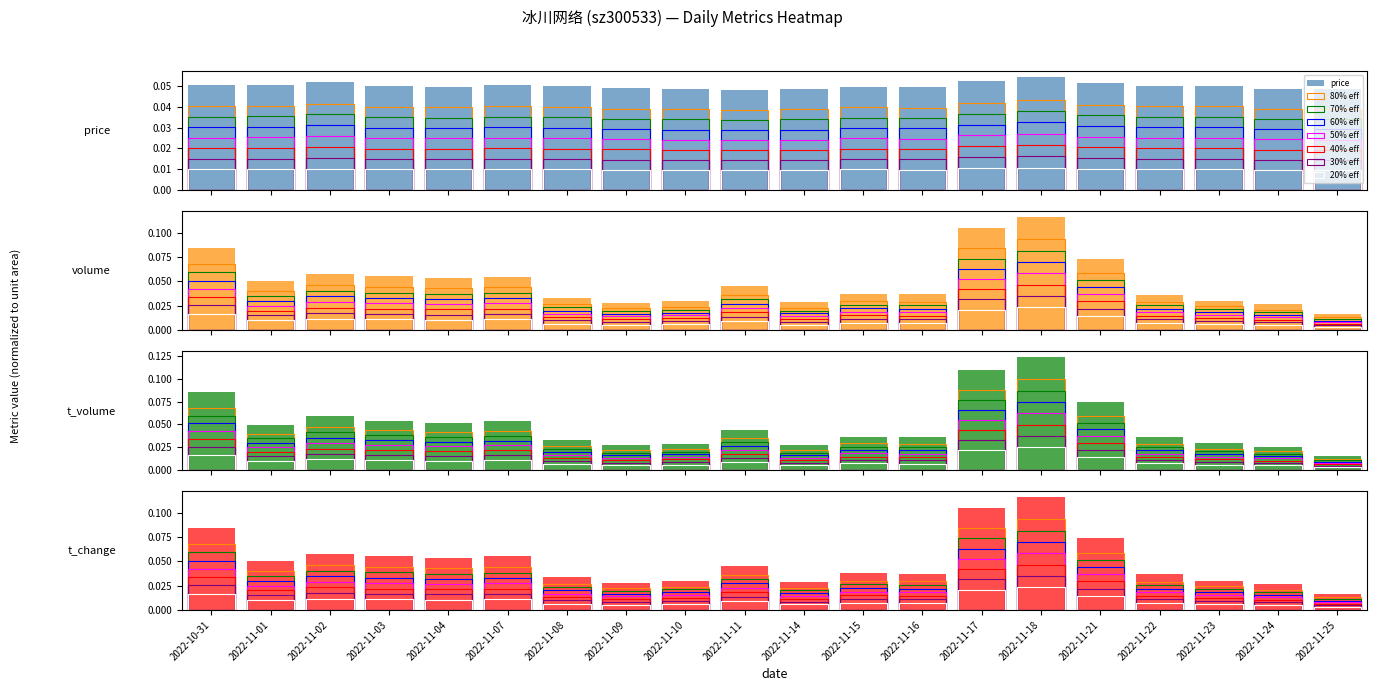

Is the value of t_change at 2022-11-17 greater than the value of 70% eff at 2022-10-31?

Yes